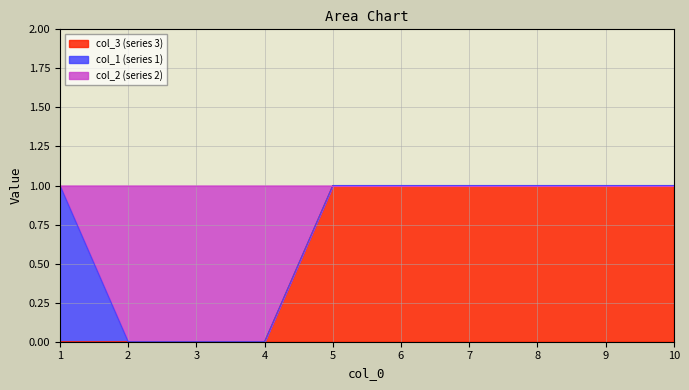

The col_3 (series 3) series shows 1 at 10. True or false?

True